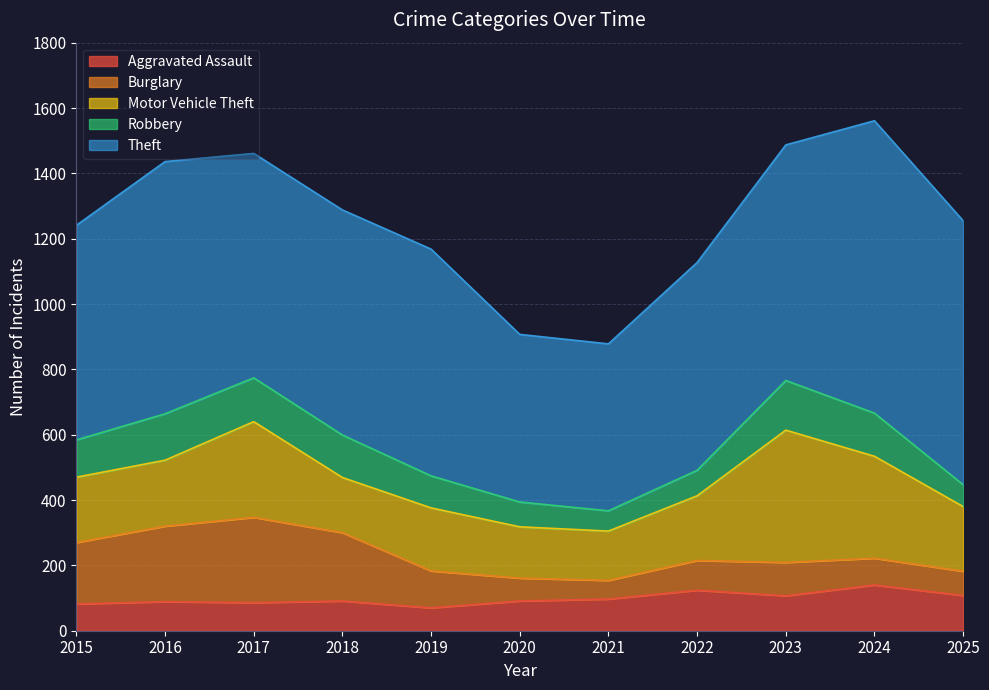

How many values in the Motor Vehicle Theft series are below 198?

4